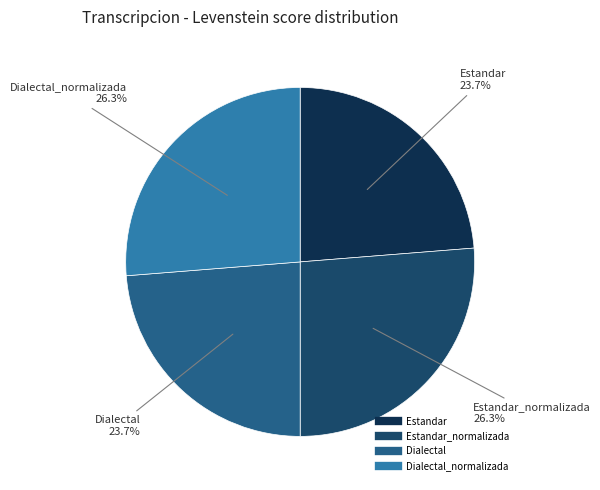

Is there any slice that represents more than half of the pie?

No